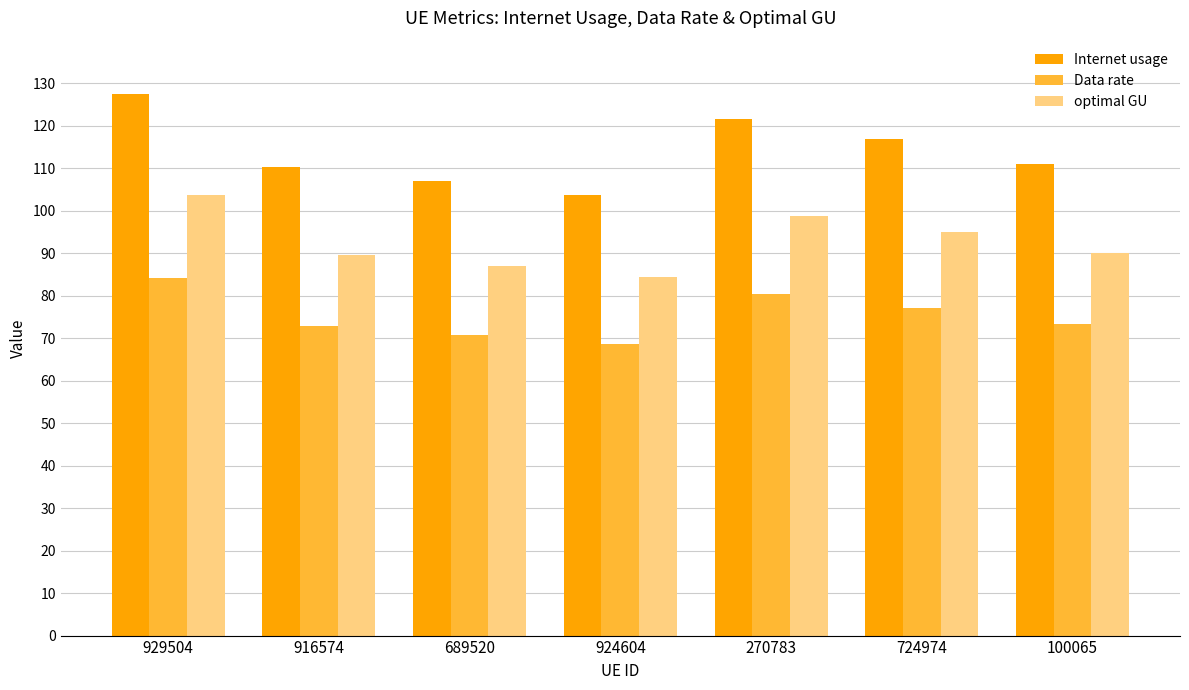

True or false: Data rate has a value of 84.2 at 929504.

True